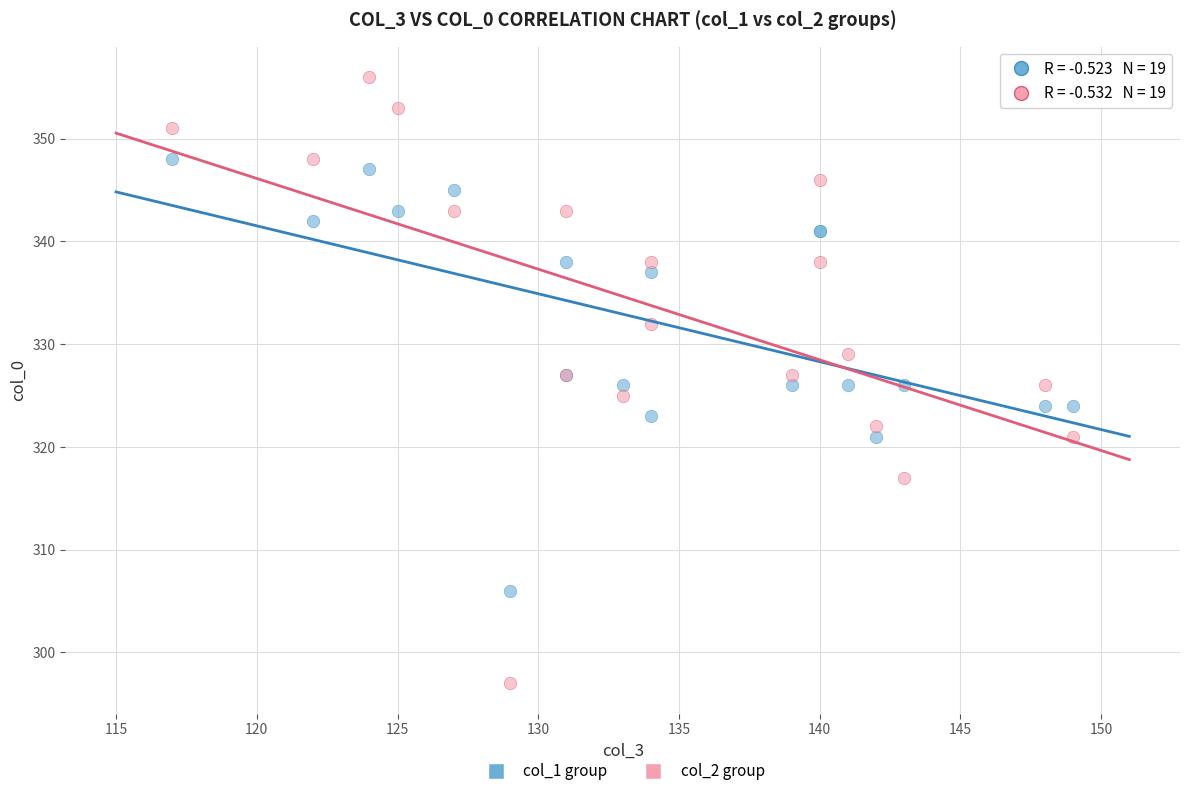

Which series has the largest Y range (max minus min)?

col_2 group